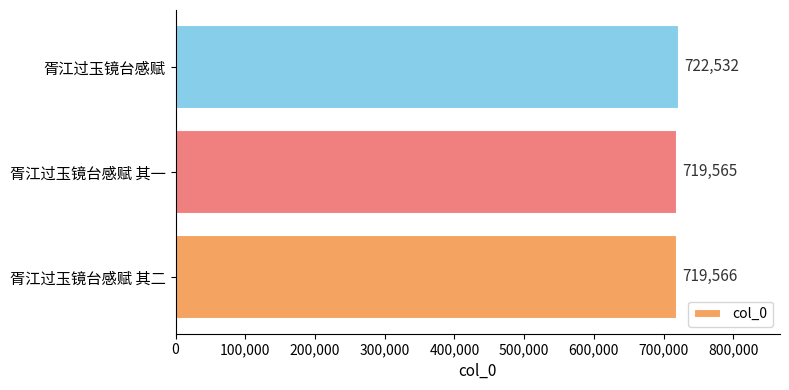

How many categories are shown in the chart?

3